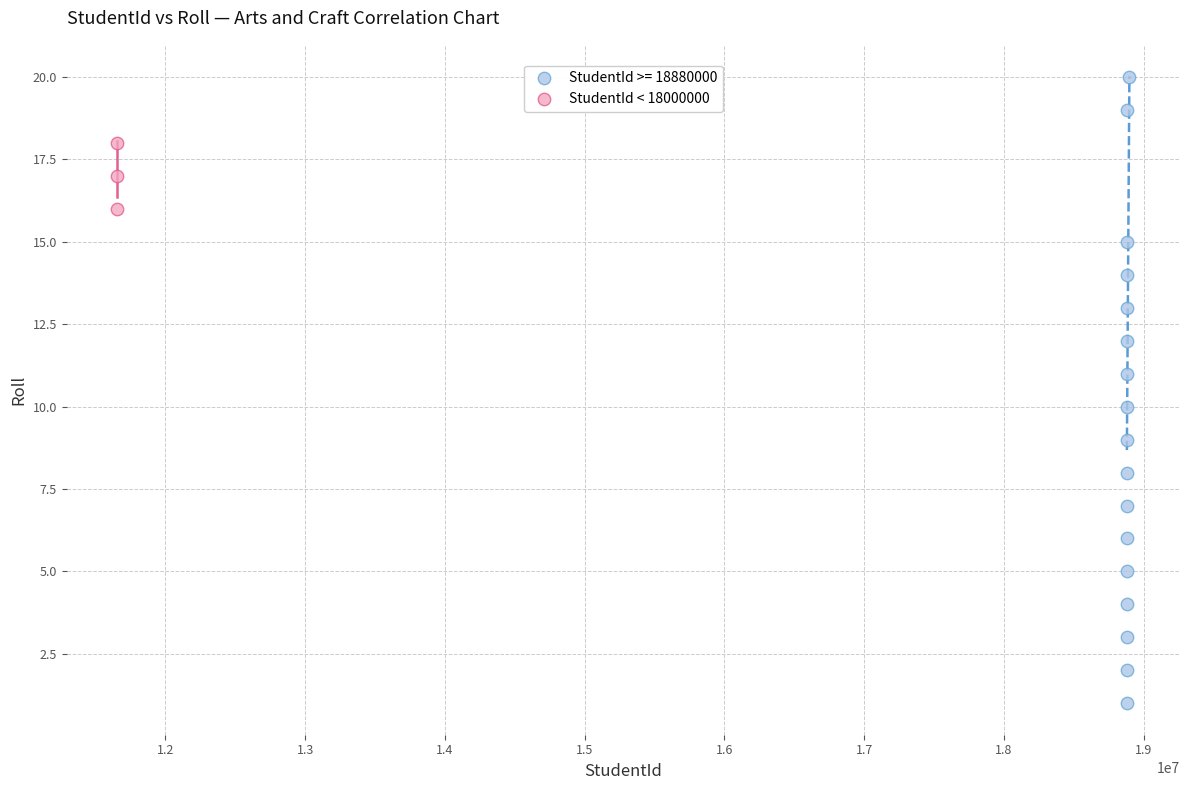

Which series contains the lowest Y value?

StudentId >= 18880000